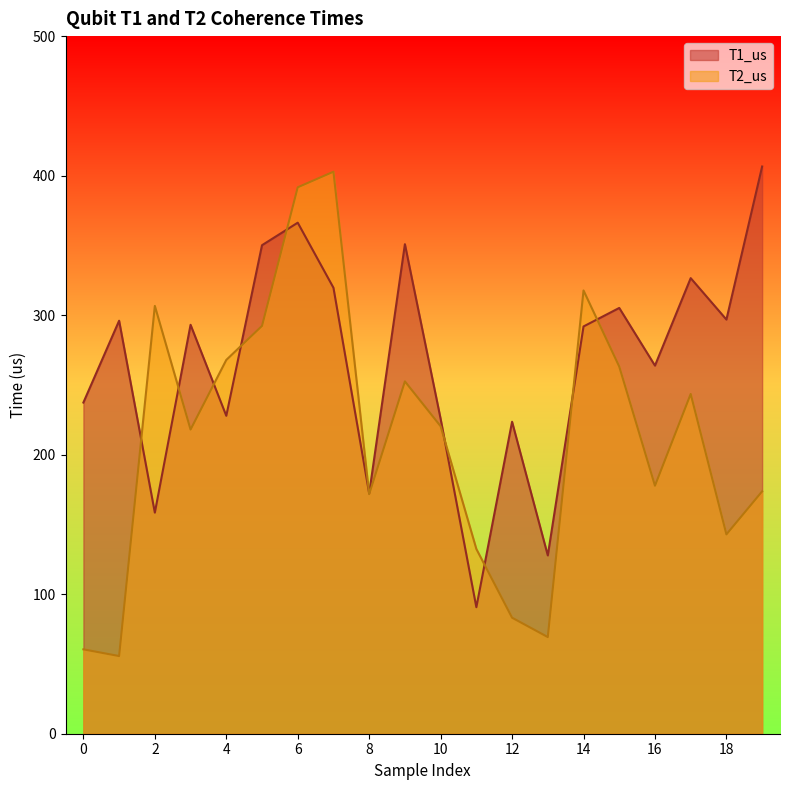

What is the difference between the second highest and minimum values in the T2_us series?

336.0